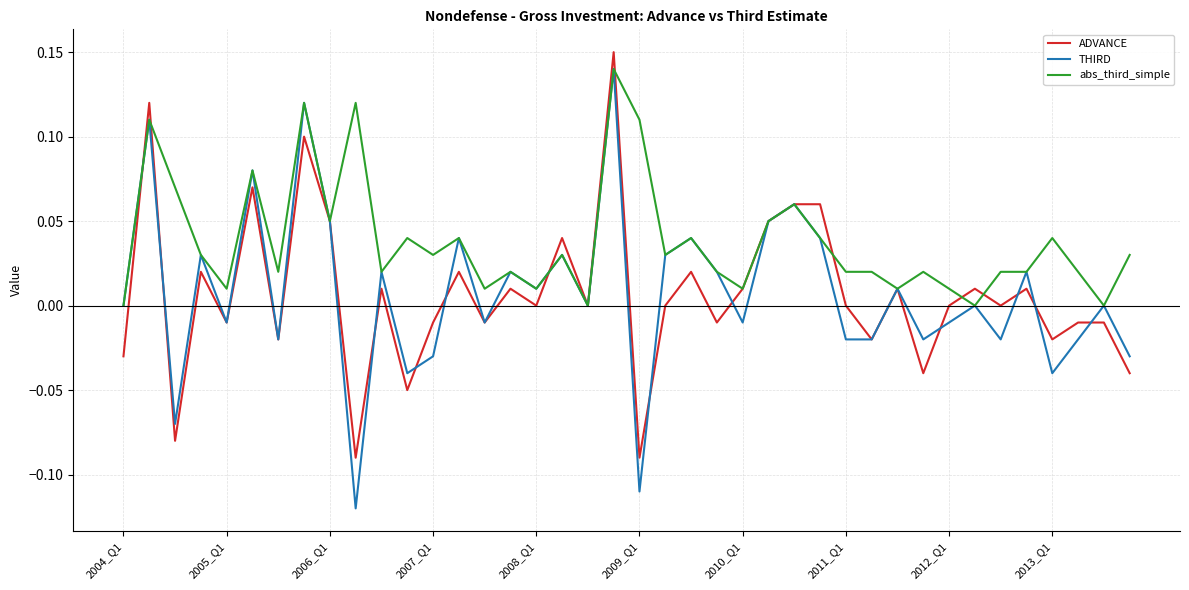

Which series has the widest spread of values?

THIRD